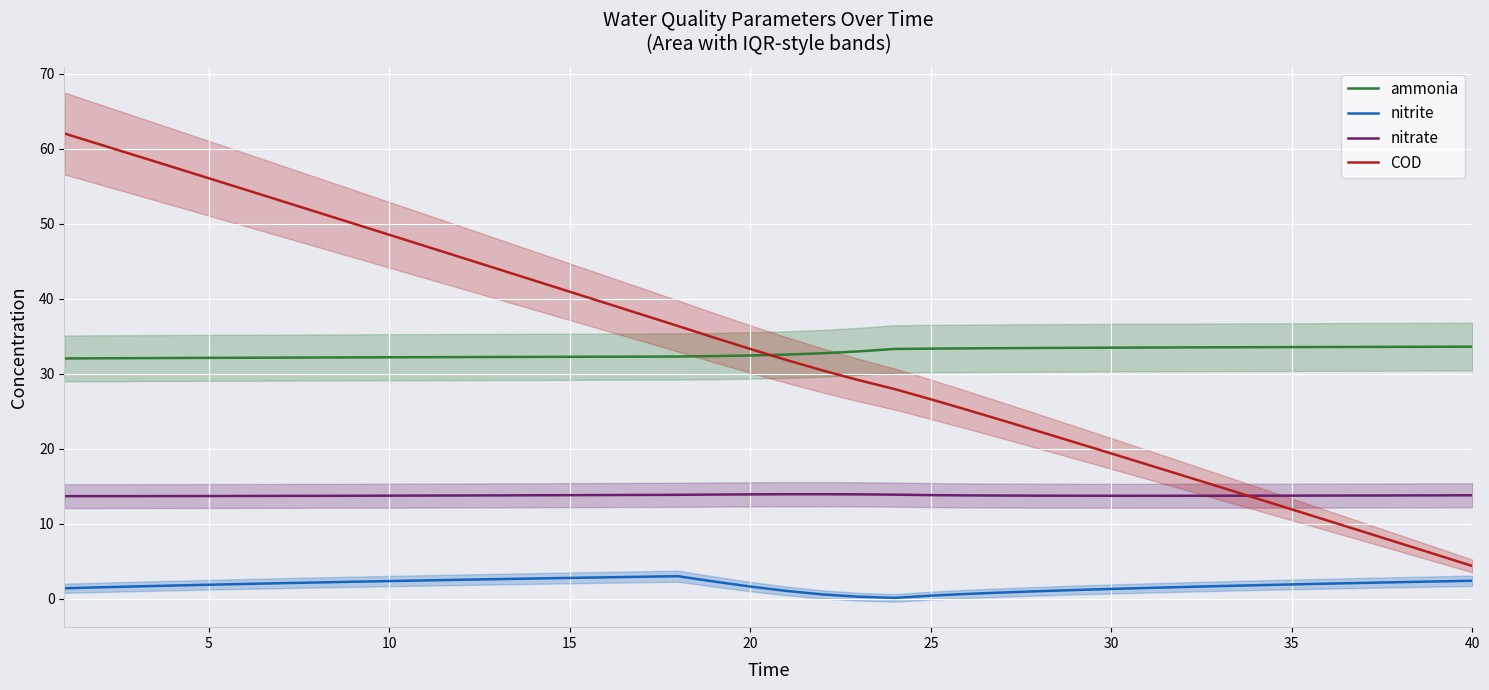

True or false: nitrite and ammonia cross at least once.

False